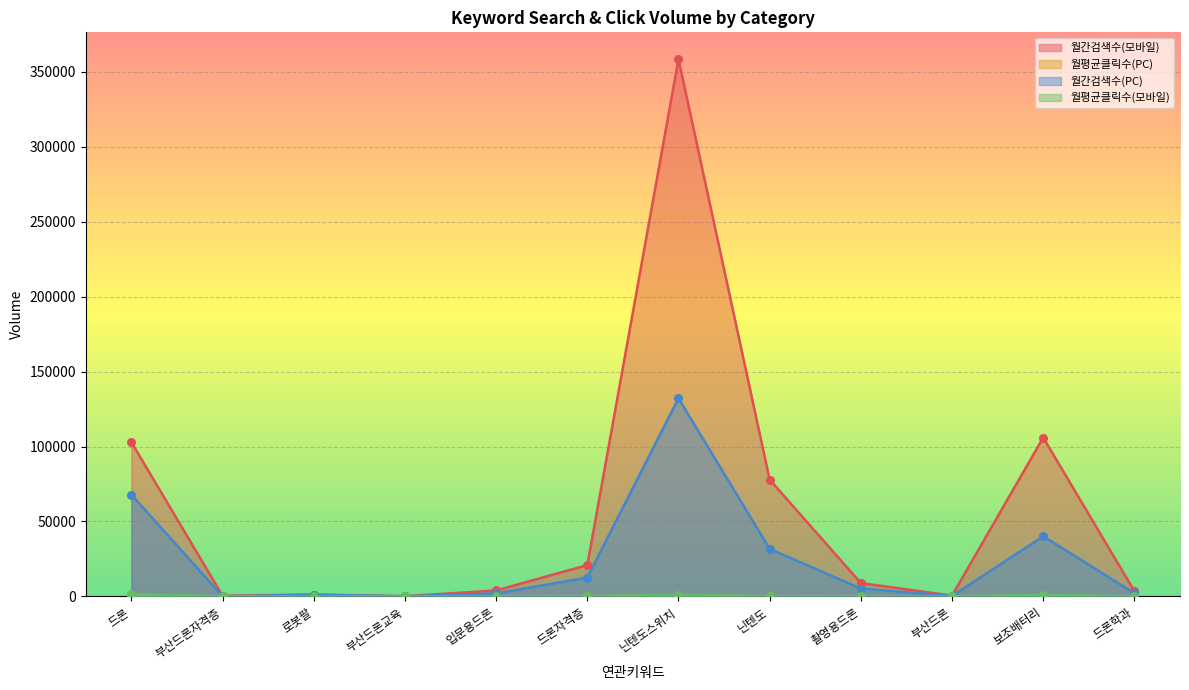

What are all the series names shown in the legend?

월간검색수(모바일), 월평균클릭수(PC), 월간검색수(PC), 월평균클릭수(모바일)